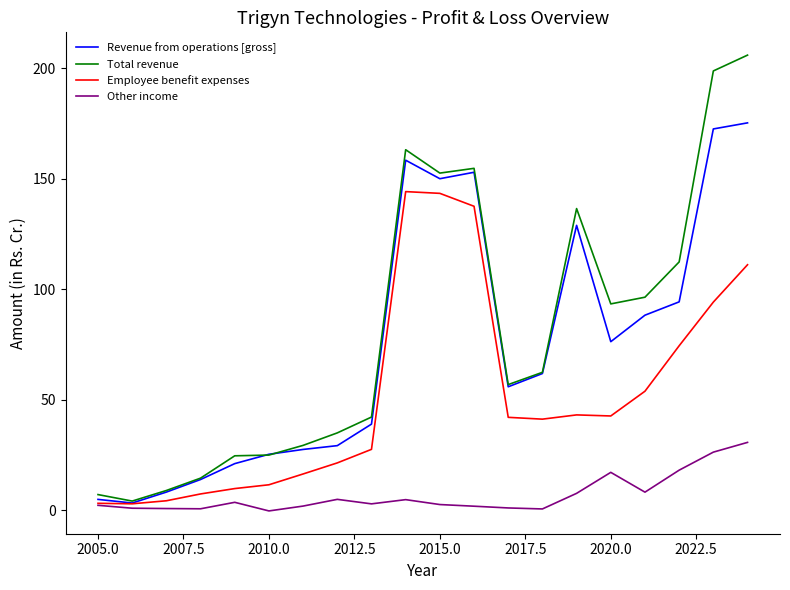

What is the maximum value for Employee benefit expenses?

144.2